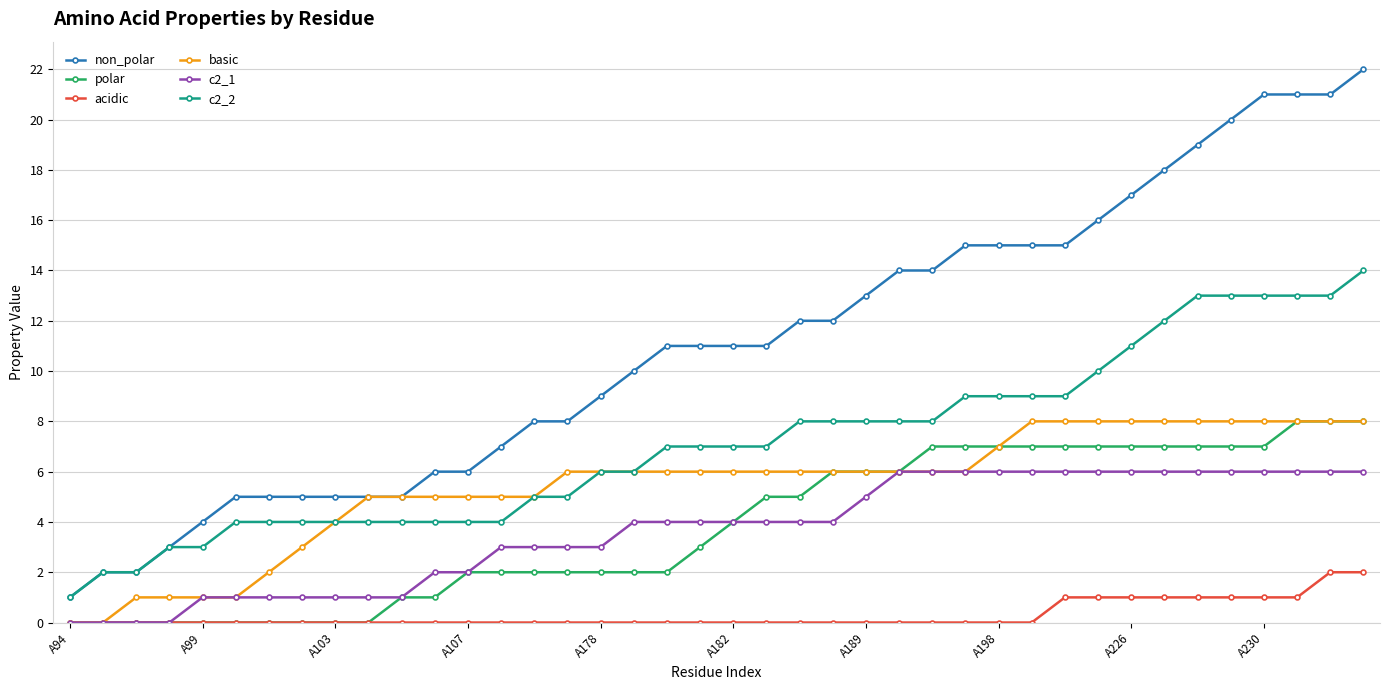

Reading left to right, list all the values displayed in this chart.

non_polar: 1	2	2	3	4	5	5	5	5	5	5	6	6	7	8	8	9	10	11	11	11	11	12	12	13	14	14	15	15	15	15	16	17	18	19	20	21	21	21	22
polar: 0	0	0	0	0	0	0	0	0	0	1	1	2	2	2	2	2	2	2	3	4	5	5	6	6	6	7	7	7	7	7	7	7	7	7	7	7	8	8	8
acidic: 0	0	0	0	0	0	0	0	0	0	0	0	0	0	0	0	0	0	0	0	0	0	0	0	0	0	0	0	0	0	1	1	1	1	1	1	1	1	2	2
basic: 0	0	1	1	1	1	2	3	4	5	5	5	5	5	5	6	6	6	6	6	6	6	6	6	6	6	6	6	7	8	8	8	8	8	8	8	8	8	8	8
c2_1: 0	0	0	0	1	1	1	1	1	1	1	2	2	3	3	3	3	4	4	4	4	4	4	4	5	6	6	6	6	6	6	6	6	6	6	6	6	6	6	6
c2_2: 1	2	2	3	3	4	4	4	4	4	4	4	4	4	5	5	6	6	7	7	7	7	8	8	8	8	8	9	9	9	9	10	11	12	13	13	13	13	13	14